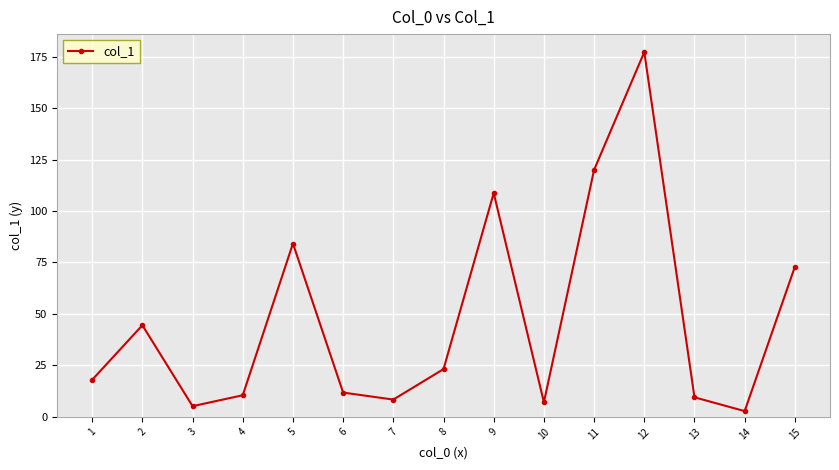

What is the average value?

46.9